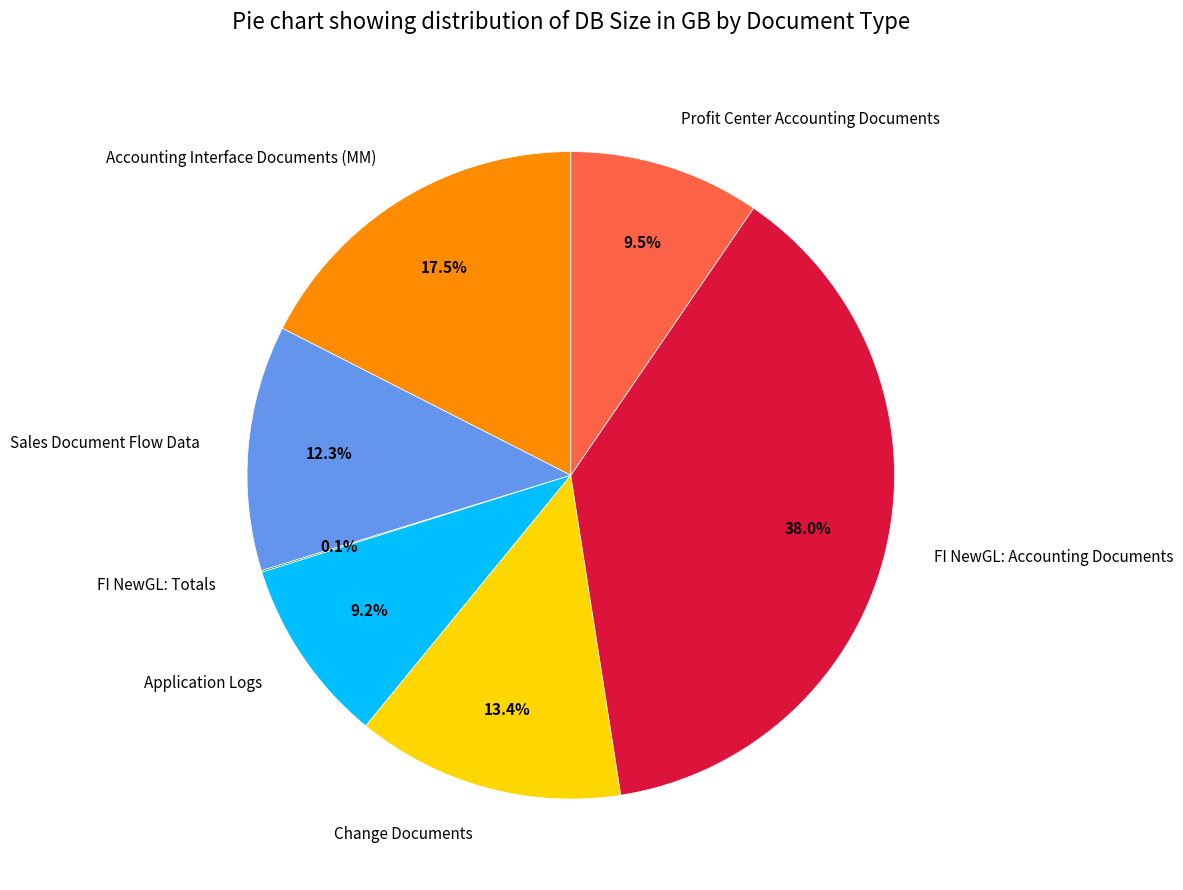

To the nearest percent, what is the average slice percentage?

14%